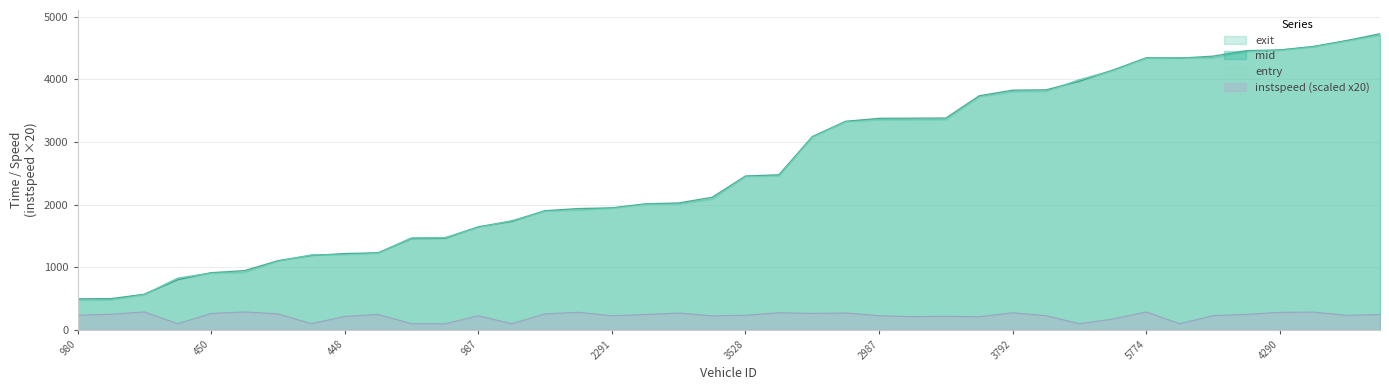

How many values in the instspeed series are below 236?

20